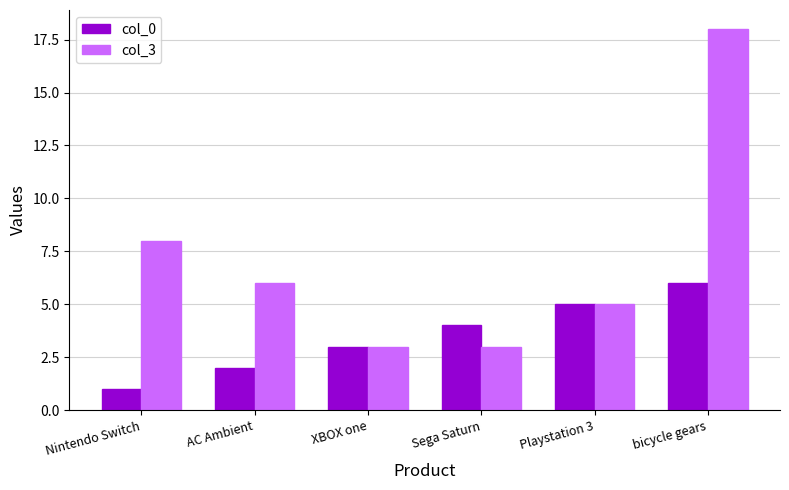

How many bars are there in each group?

2